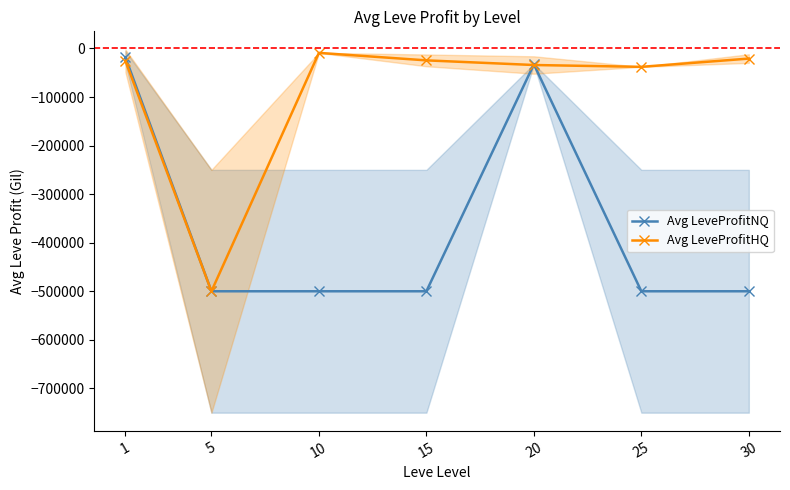

Rank the series by their maximum value, from lowest to highest.

Avg LeveProfitNQ, Avg LeveProfitHQ